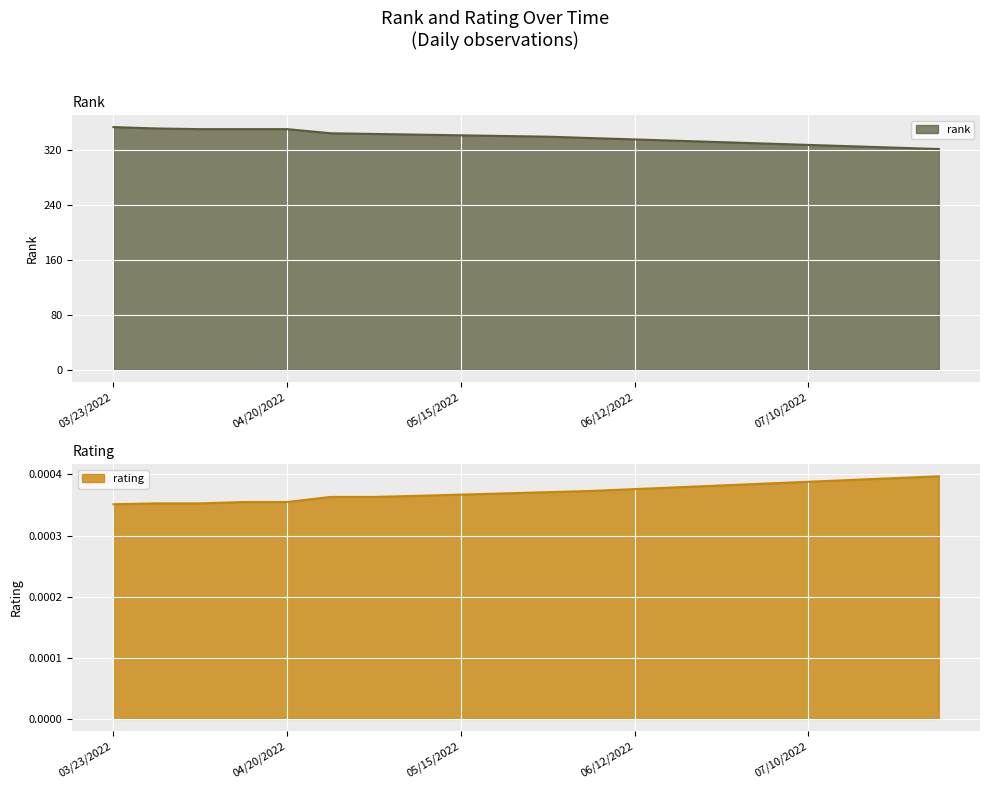

Which series has the largest range (max minus min)?

rank